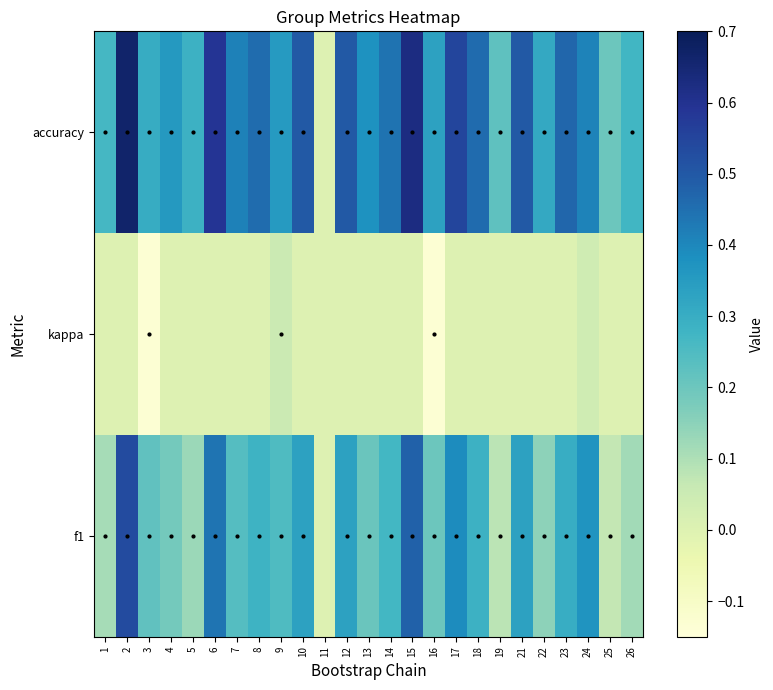

Reading left to right, extract all data points from this chart.

f1: 1=0.1	2=0.5	3=0.2	4=0.2	5=0.1	6=0.4	7=0.2	8=0.3	9=0.2	10=0.3	11=0.0	12=0.3	13=0.2	14=0.3	15=0.5	16=0.2	17=0.4	18=0.3	19=0.1	21=0.3	22=0.1	23=0.3	24=0.4	25=0.1	26=0.1
kappa: 1=0.0	2=0.0	3=-0.1	4=0.0	5=0.0	6=0.0	7=0.0	8=0.0	9=0.1	10=0.0	11=0.0	12=0.0	13=0.0	14=0.0	15=0.0	16=-0.1	17=0.0	18=0.0	19=0.0	21=0.0	22=0.0	23=0.0	24=0.0	25=0.0	26=0.0
accuracy: 1=0.3	2=0.7	3=0.3	4=0.4	5=0.3	6=0.6	7=0.4	8=0.5	9=0.4	10=0.5	11=0.0	12=0.5	13=0.4	14=0.4	15=0.6	16=0.3	17=0.6	18=0.5	19=0.2	21=0.5	22=0.3	23=0.5	24=0.4	25=0.2	26=0.3